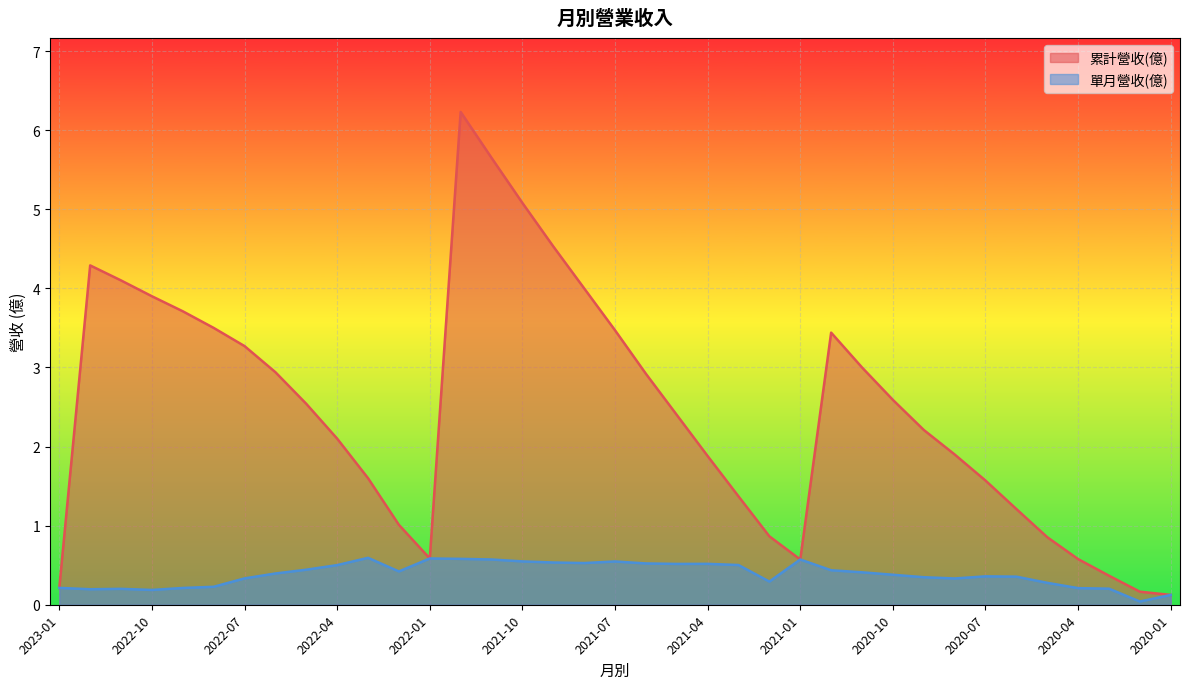

Rank the series by their maximum value, from lowest to highest.

單月營收(億), 累計營收(億)